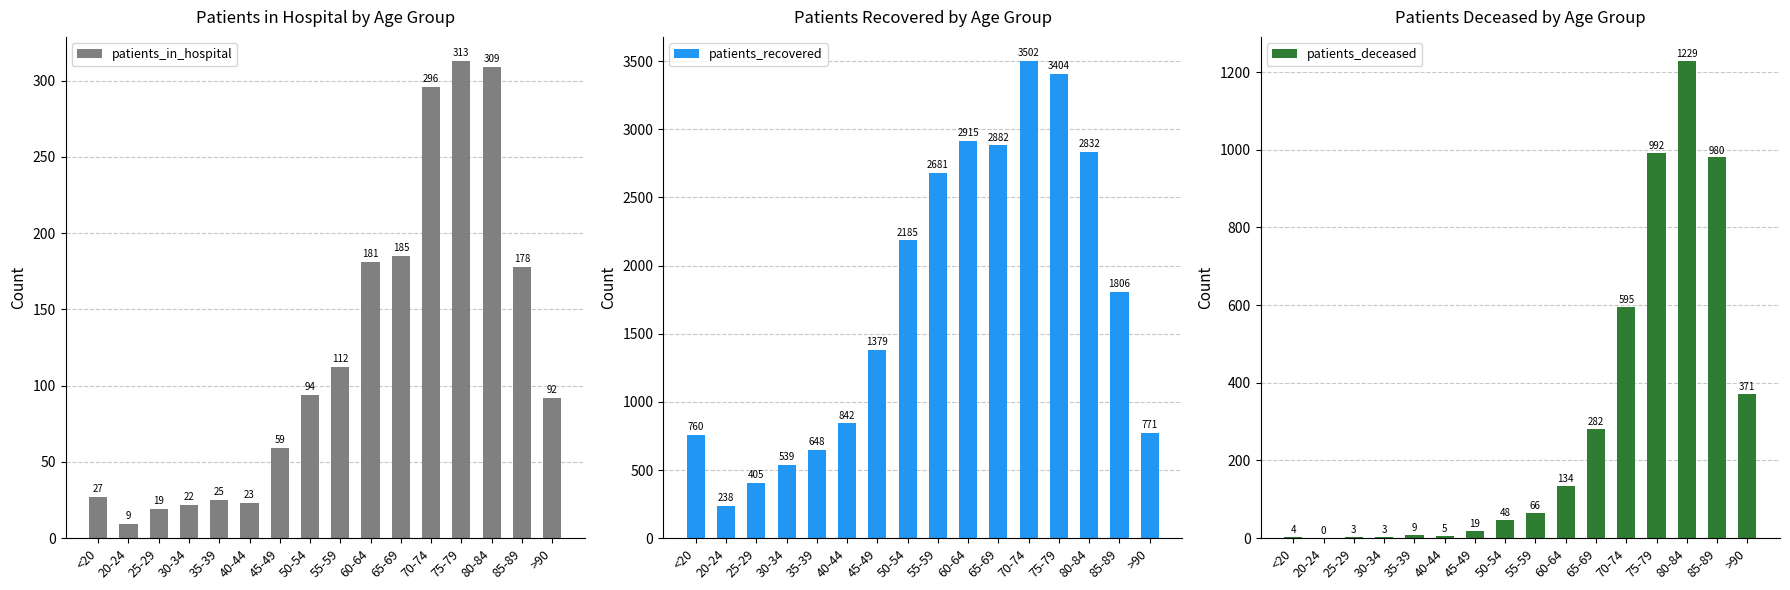

Which series has the largest range (max minus min)?

patients_recovered